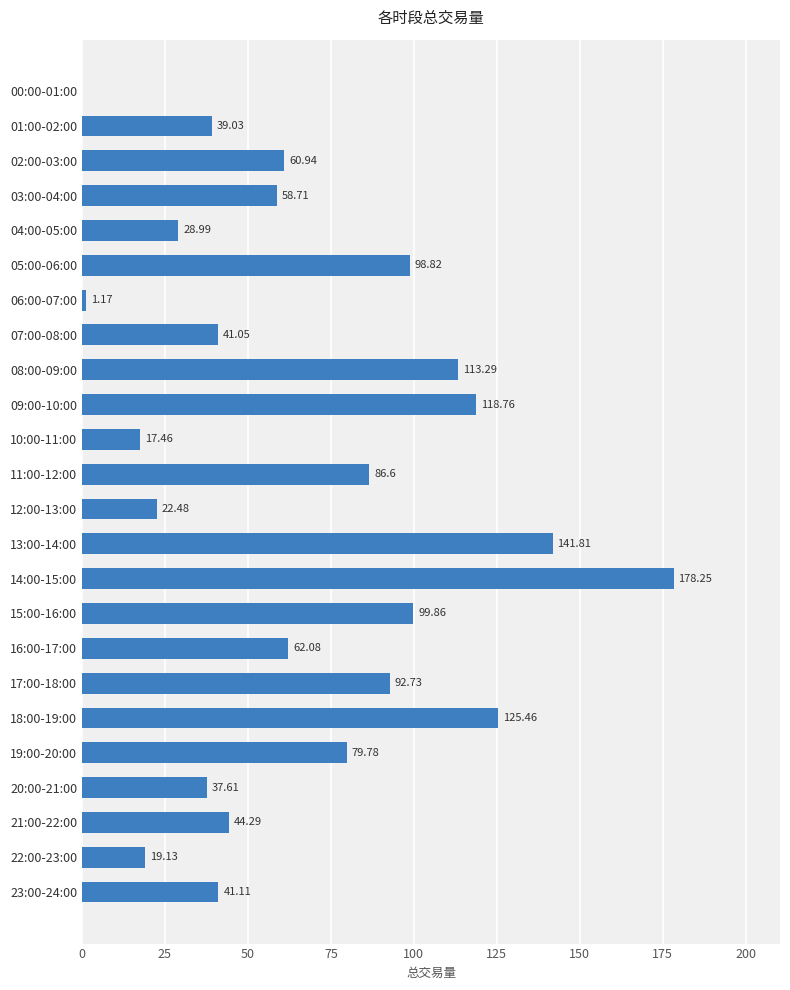

Count the number of values greater than 60.

12